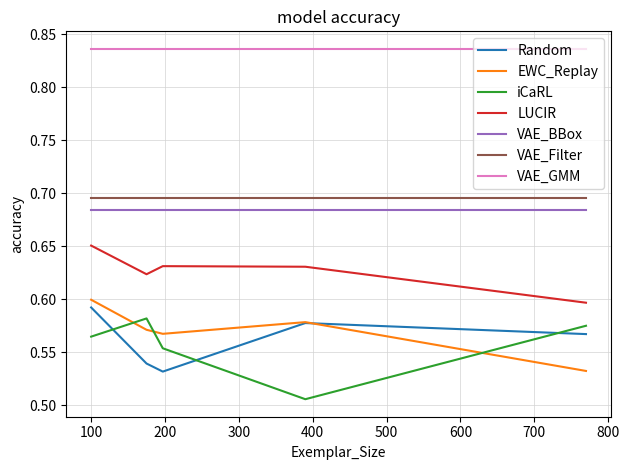

How many intersections are there between Random and iCaRL?

3